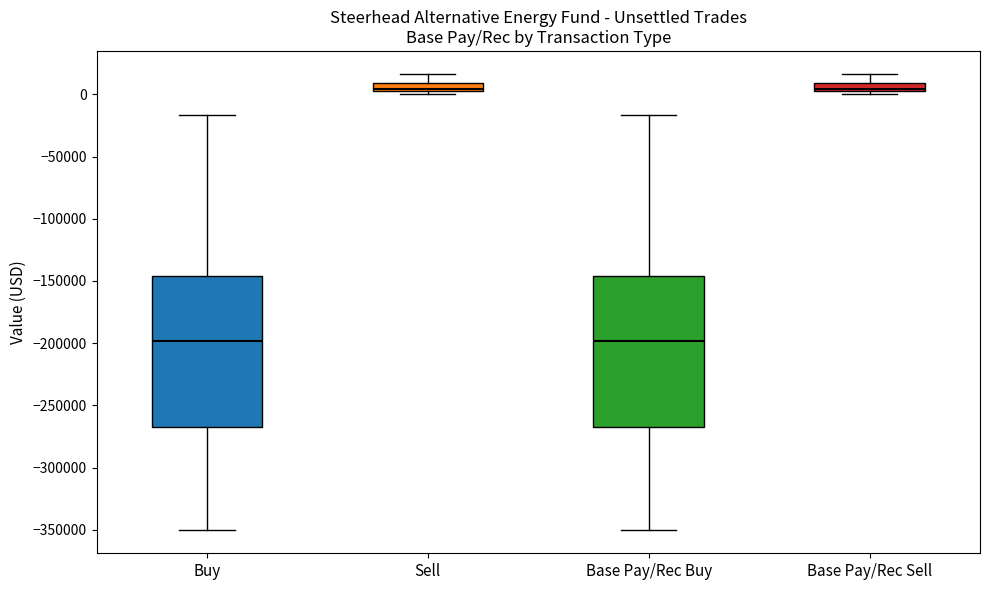

Where does the lower whisker of the box for Base Pay/Rec Buy end on the y-axis? The values are not printed on the chart, so give them approximately, as read against the axis.

-350000